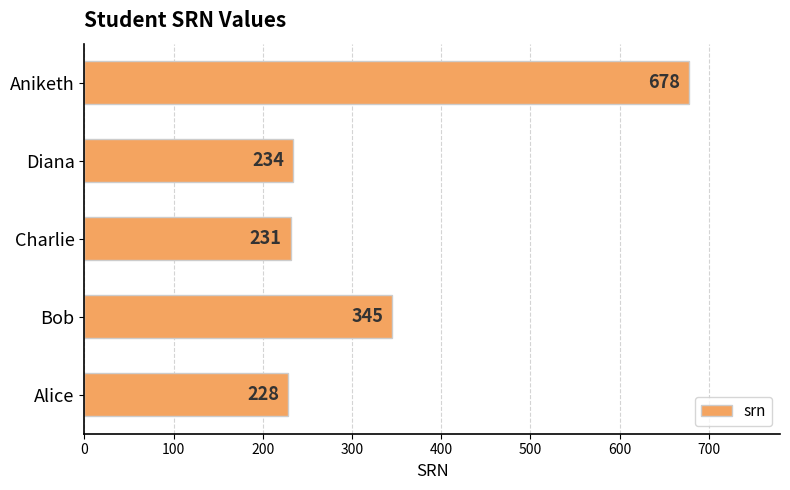

Rank the categories by value from highest to lowest.

Aniketh, Bob, Diana, Charlie, Alice